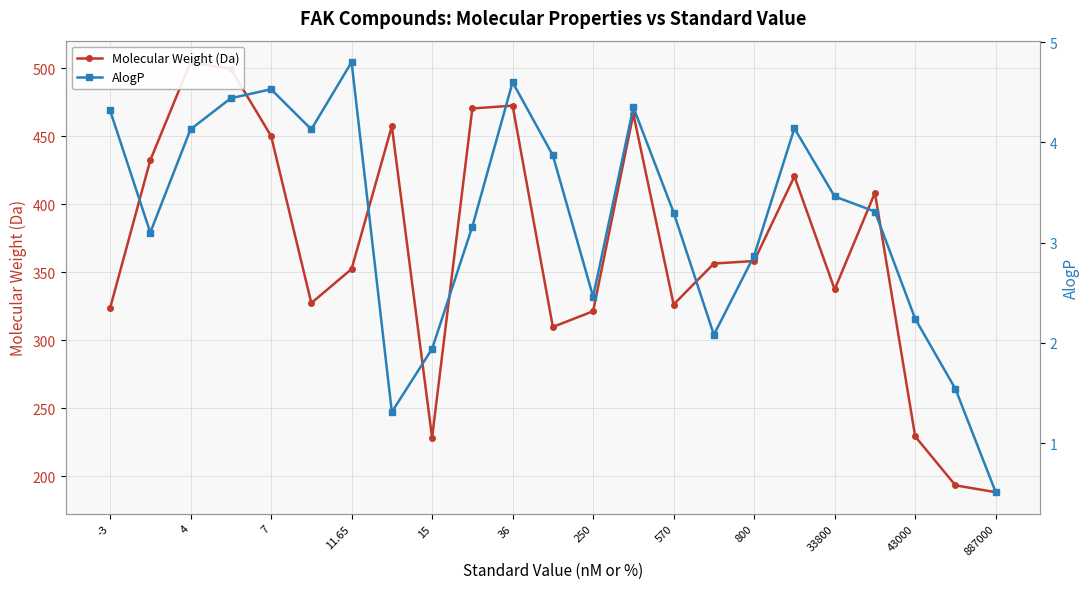

True or false: AlogP has more than 1 interior local peaks.

True